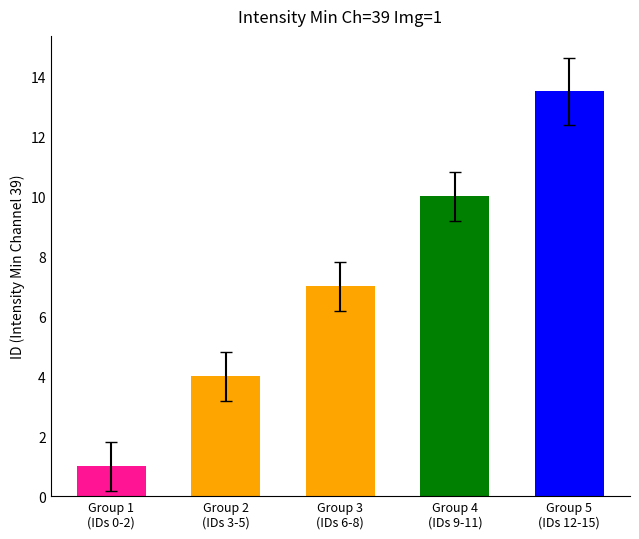

What is the smallest value displayed?

1.0